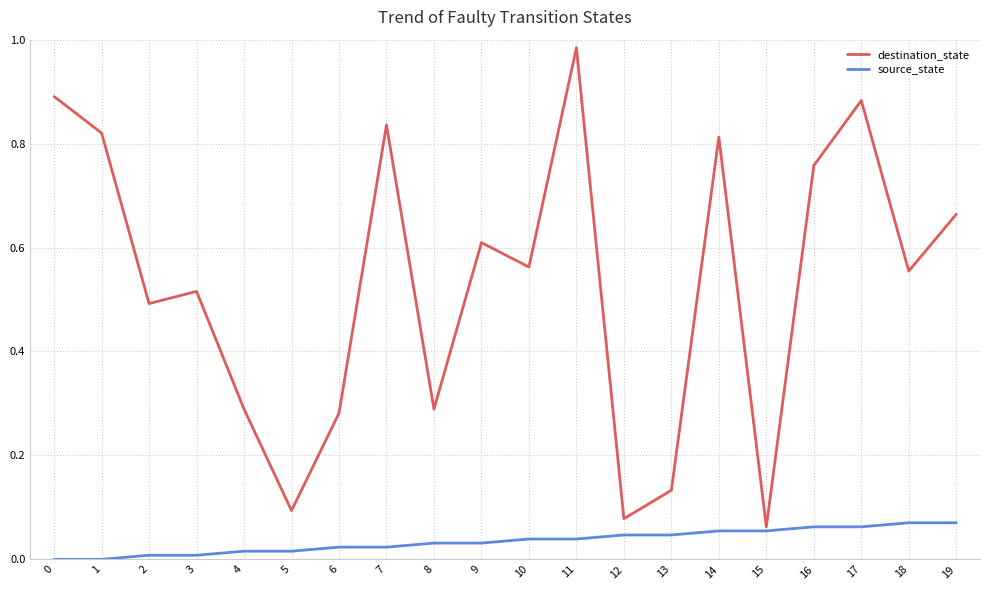

Which series has the widest spread of values?

destination_state